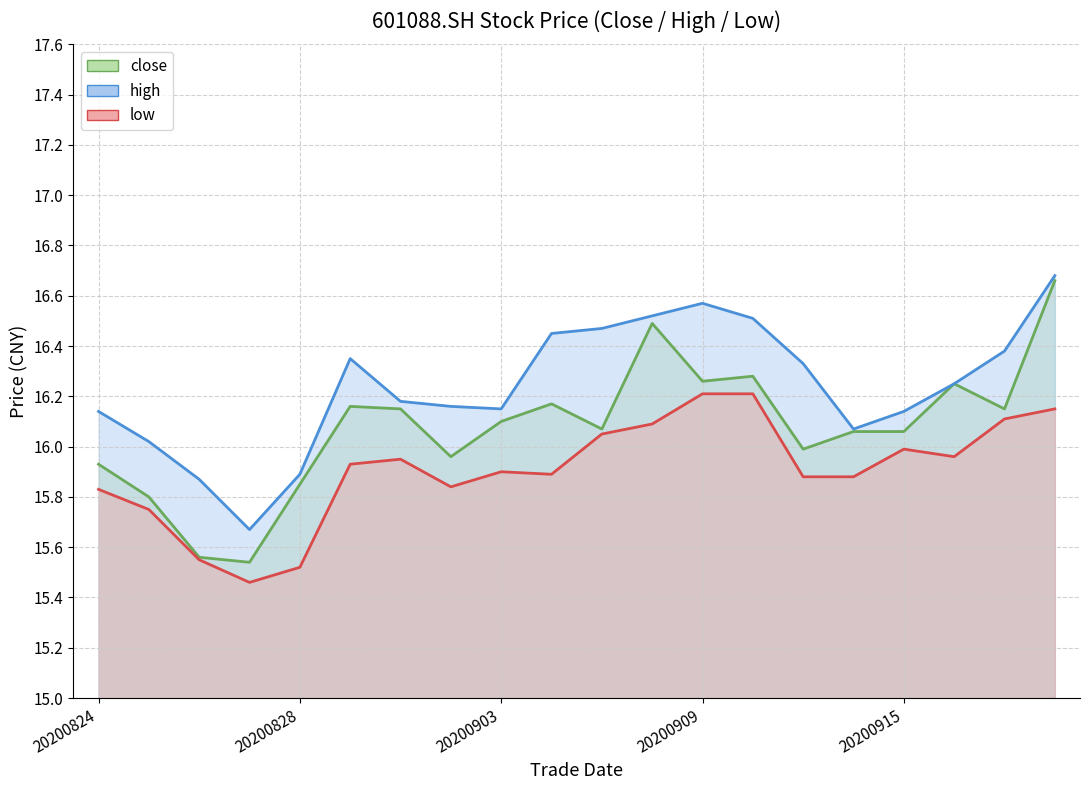

What is the average value of the close series?

16.1